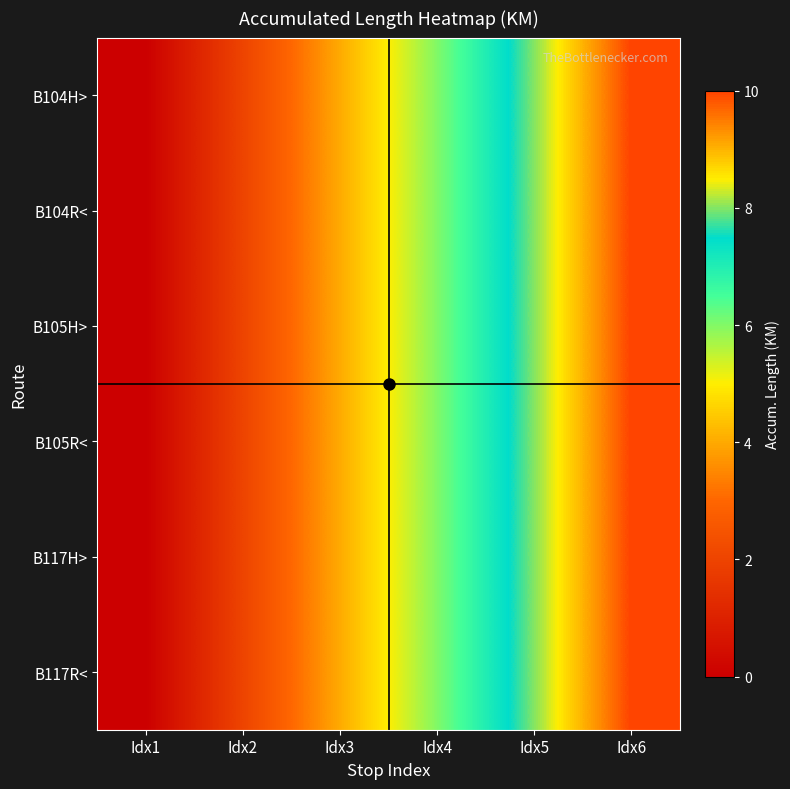

Between Idx3 and Idx6, which series saw the biggest shift?

B104H>